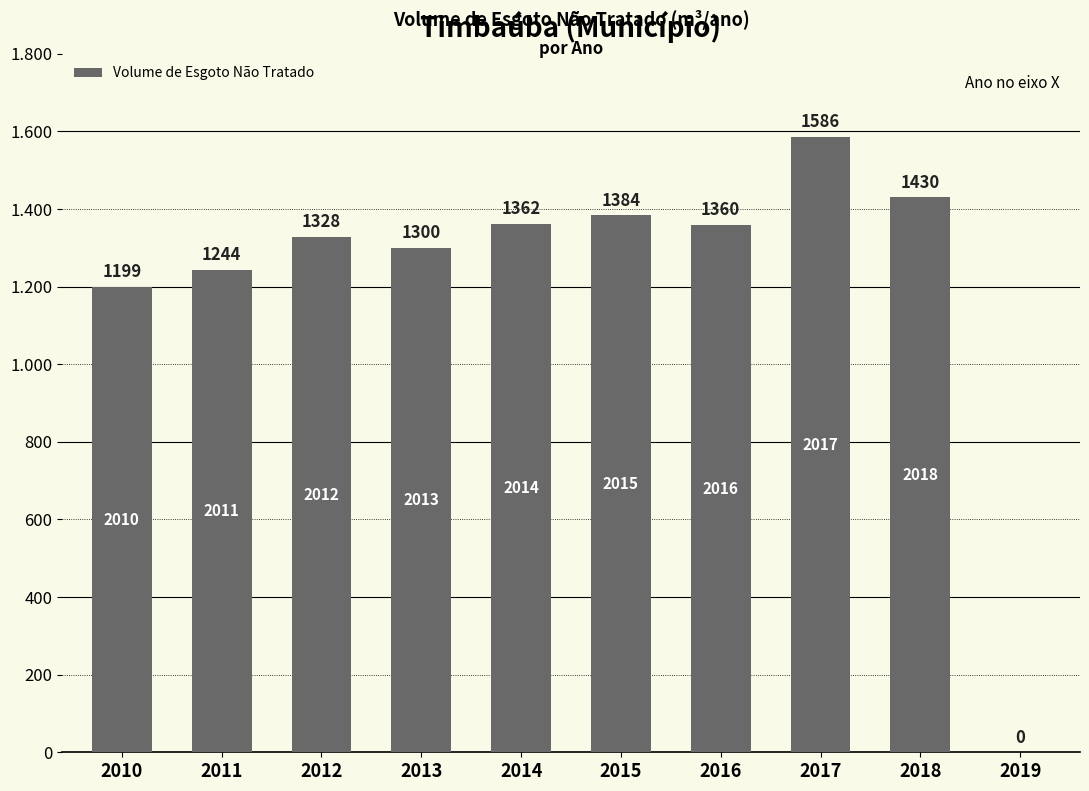

Reading left to right, list all the values displayed in this chart.

1199.1	1243.8	1327.8	1300.2	1361.8	1383.9	1360.0	1586.0	1429.9	0.0